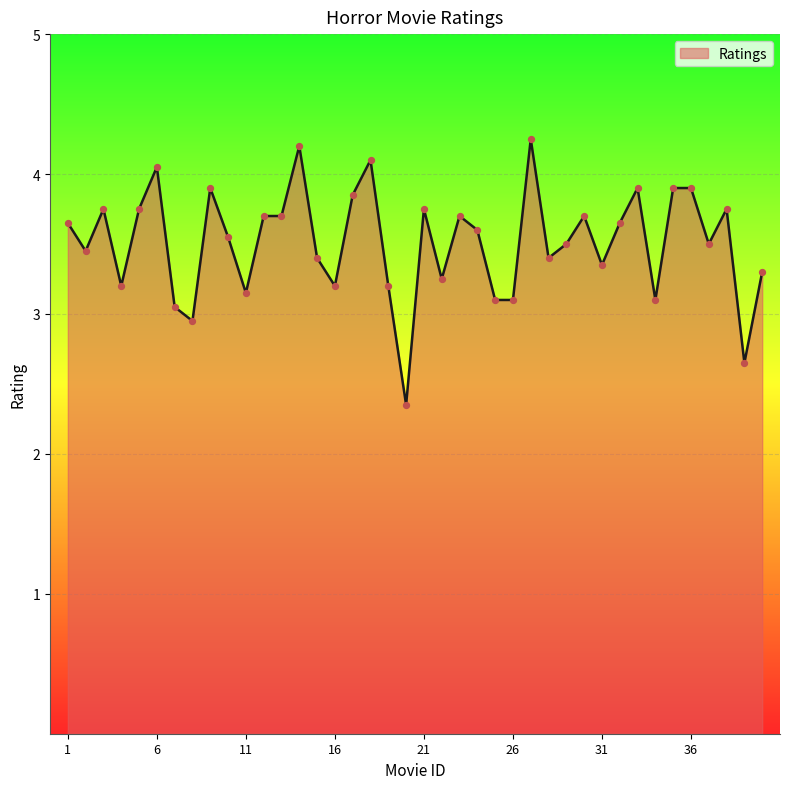

What is the minimum value shown in the chart?

2.4